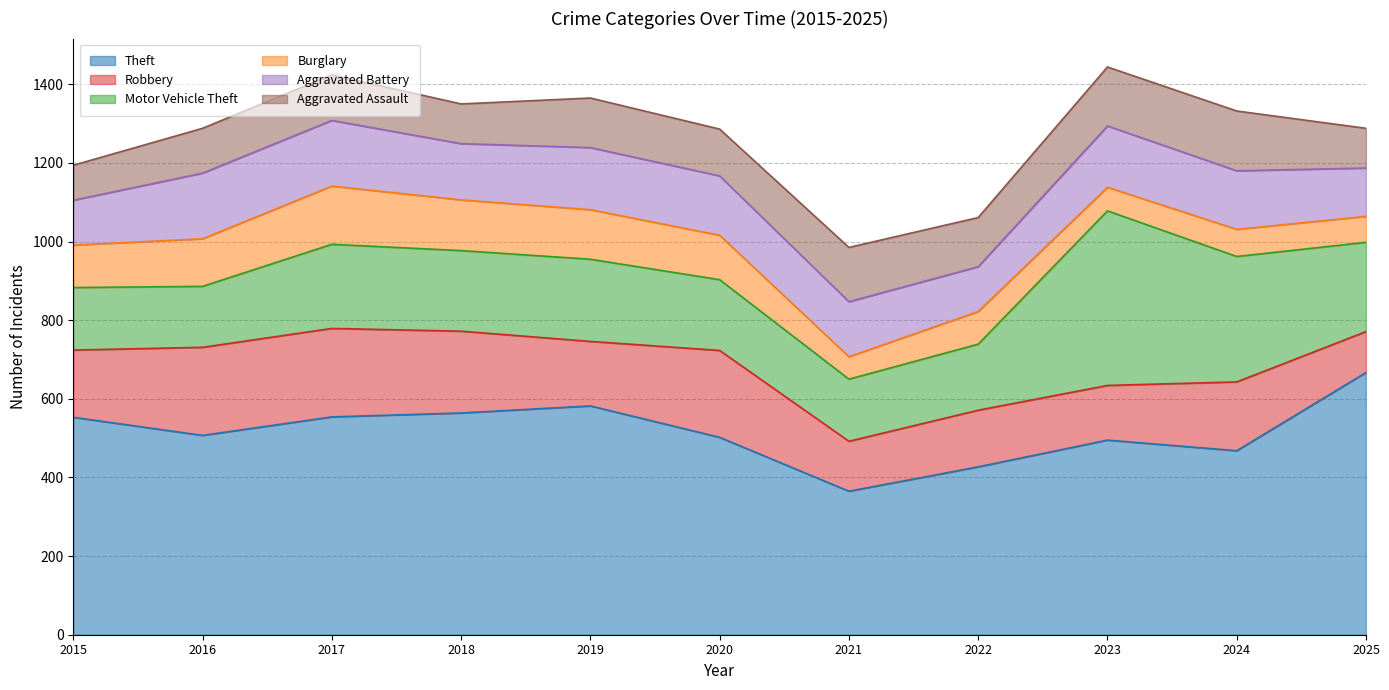

Which category has the lowest value across all series?

2021